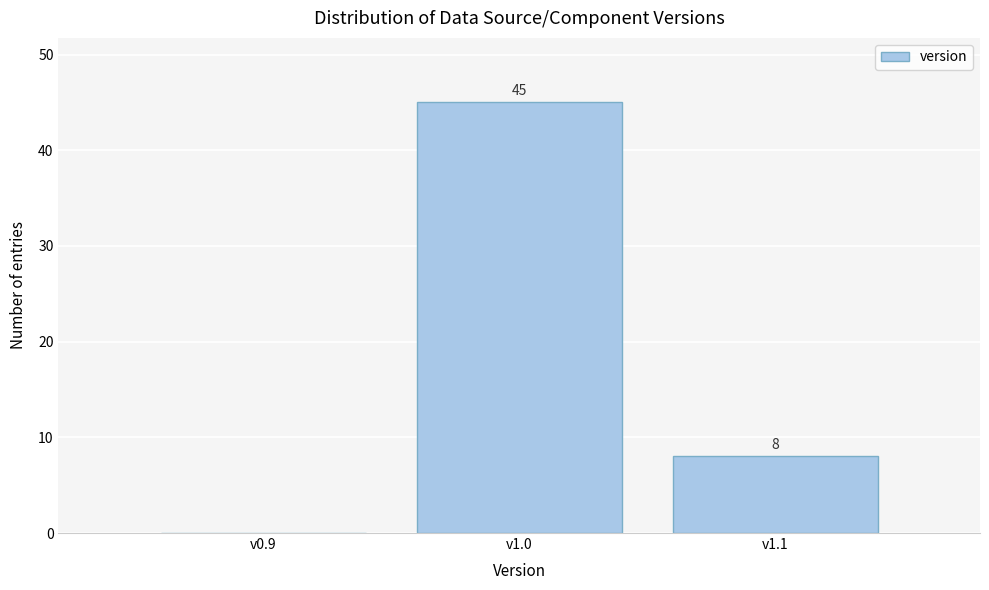

Reading left to right, list all the values displayed in this chart.

v0.9=0	v1.0=45	v1.1=8